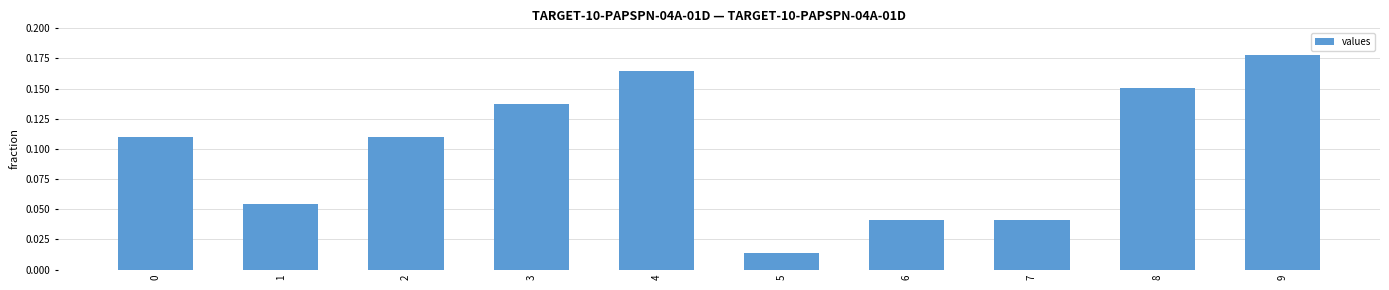

The value at 4 is 0.0. True or false?

False